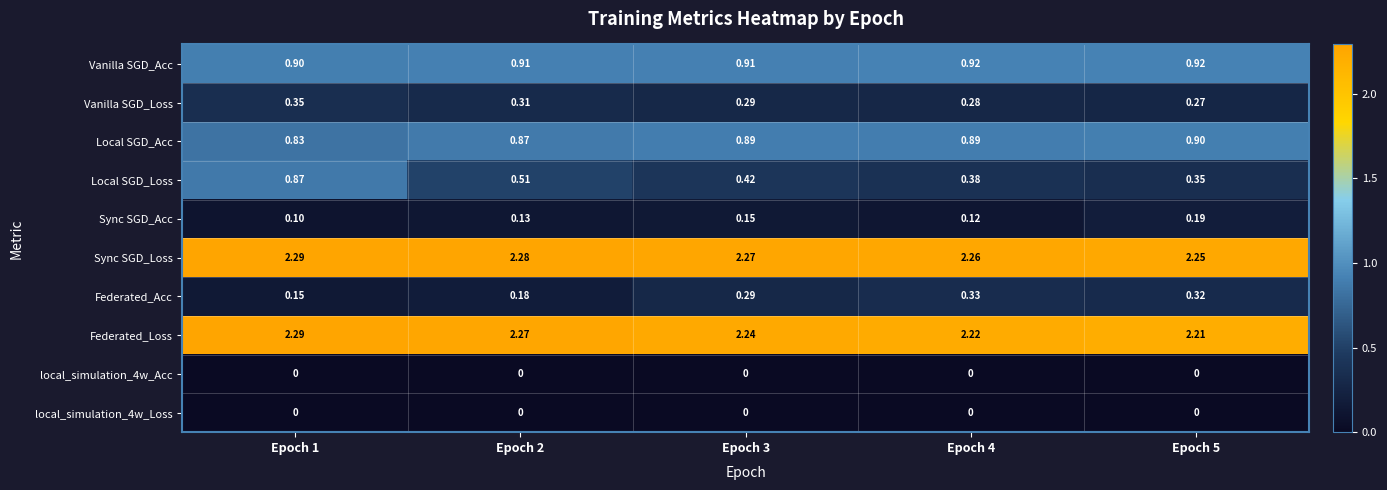

Which series has the largest range (max minus min)?

Local SGD_Loss